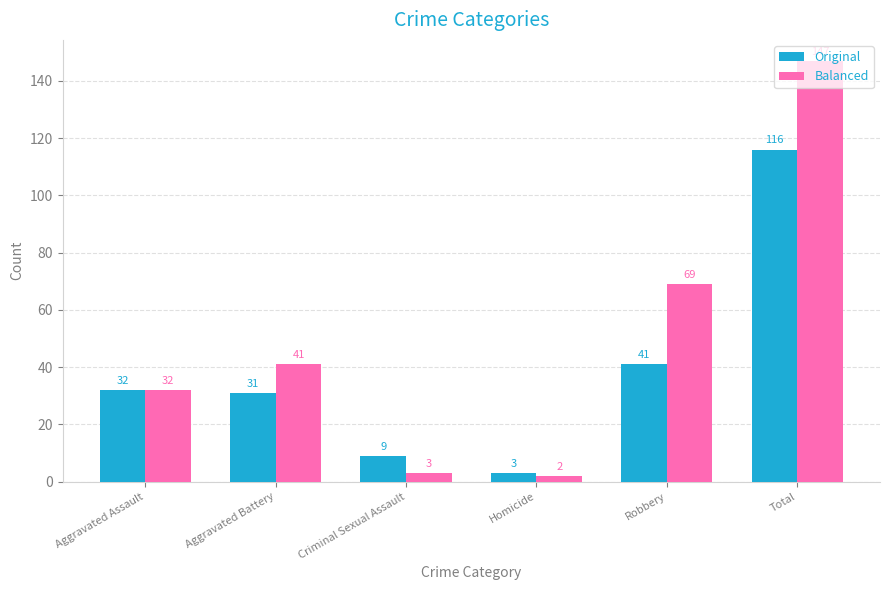

At which category is the sum across all series the highest?

Total